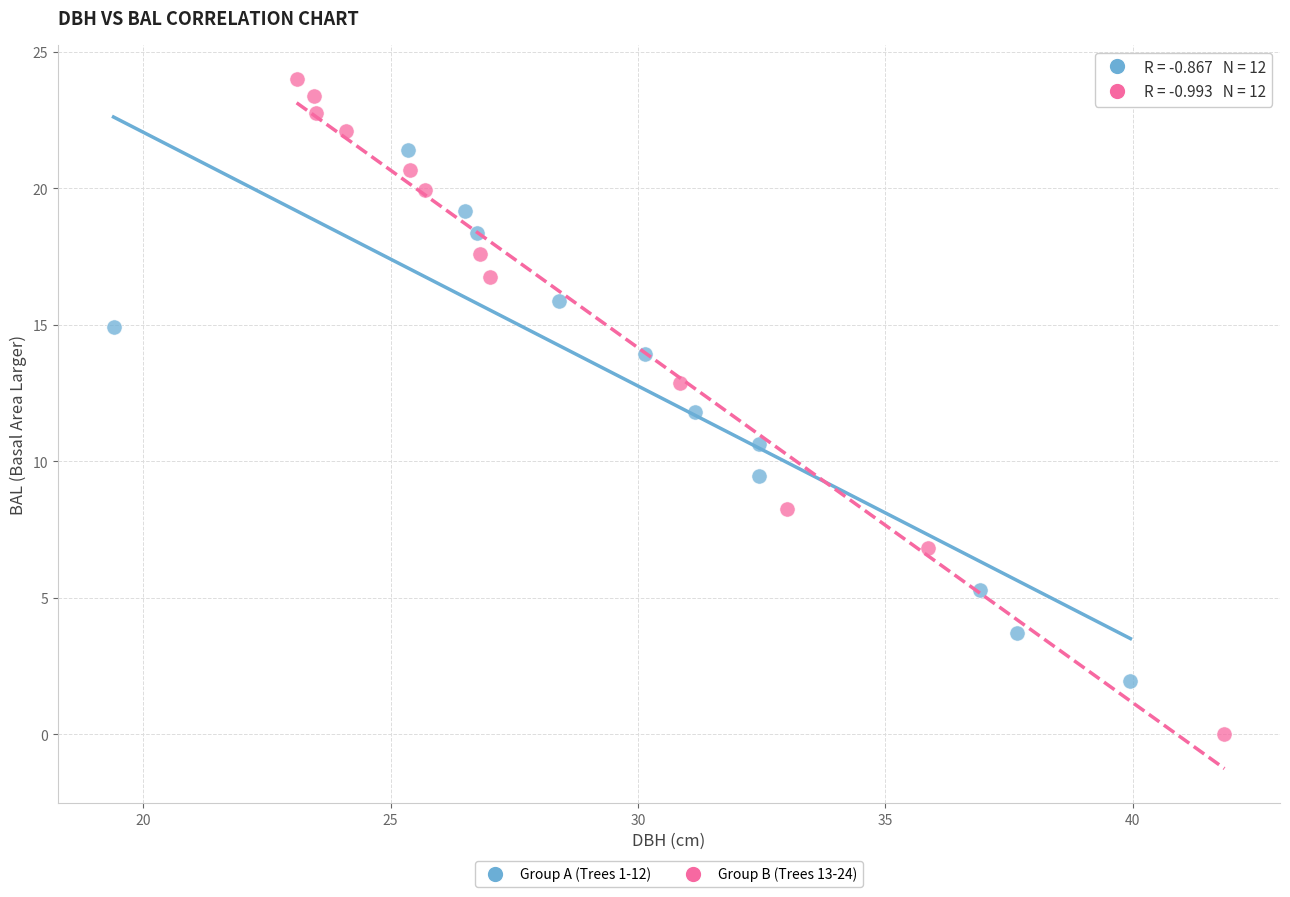

What are all the series names shown in the legend?

Group A (Trees 1-12), Group B (Trees 13-24)